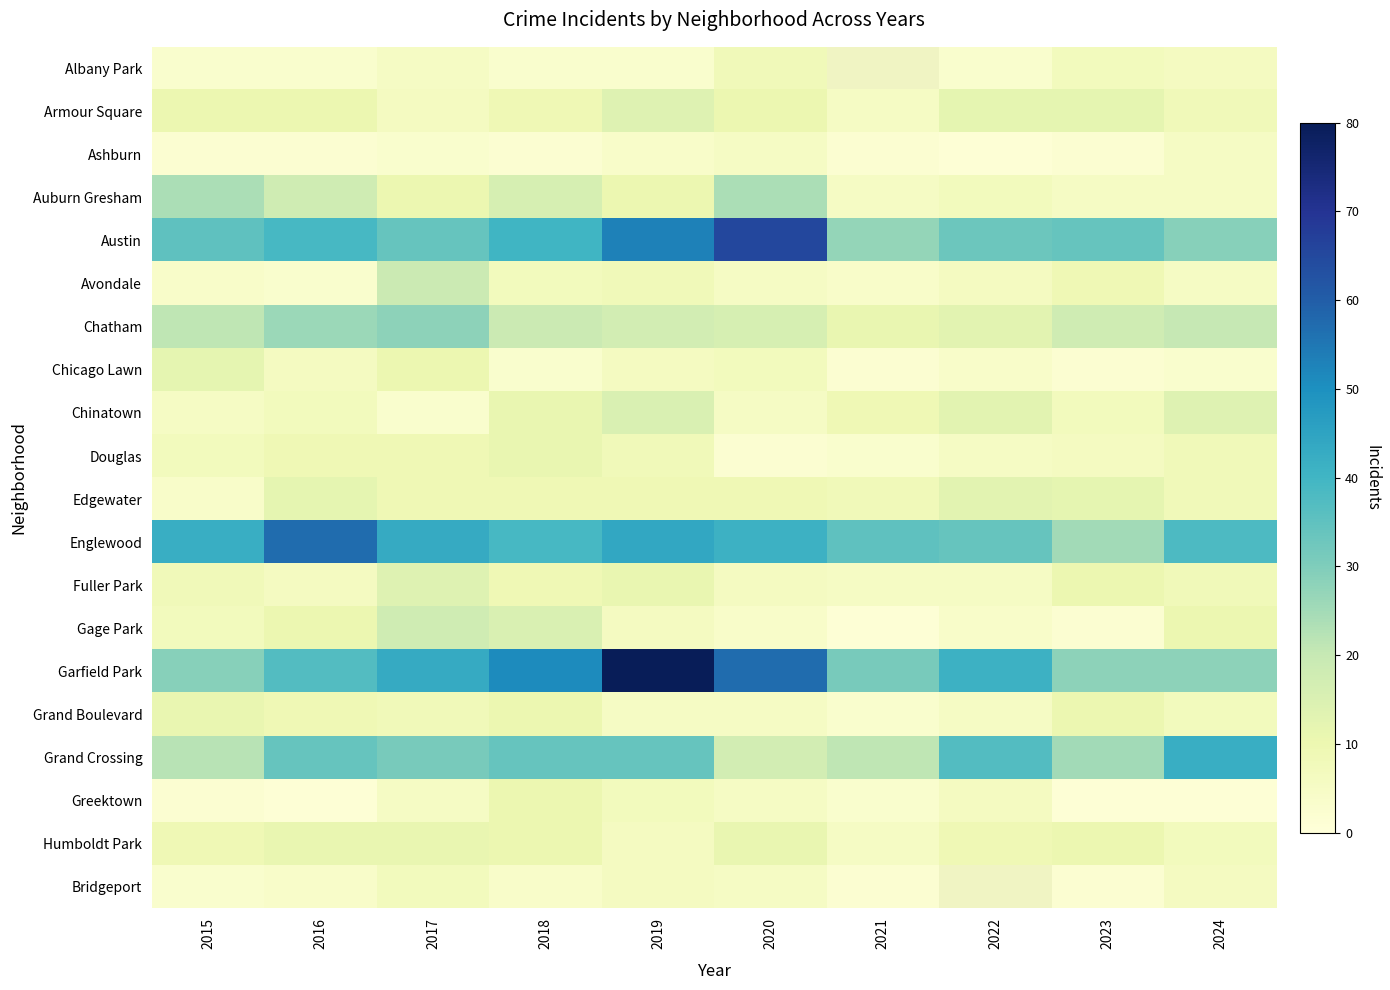

Which series changed the most between 2015 and 2024?

Grand Crossing